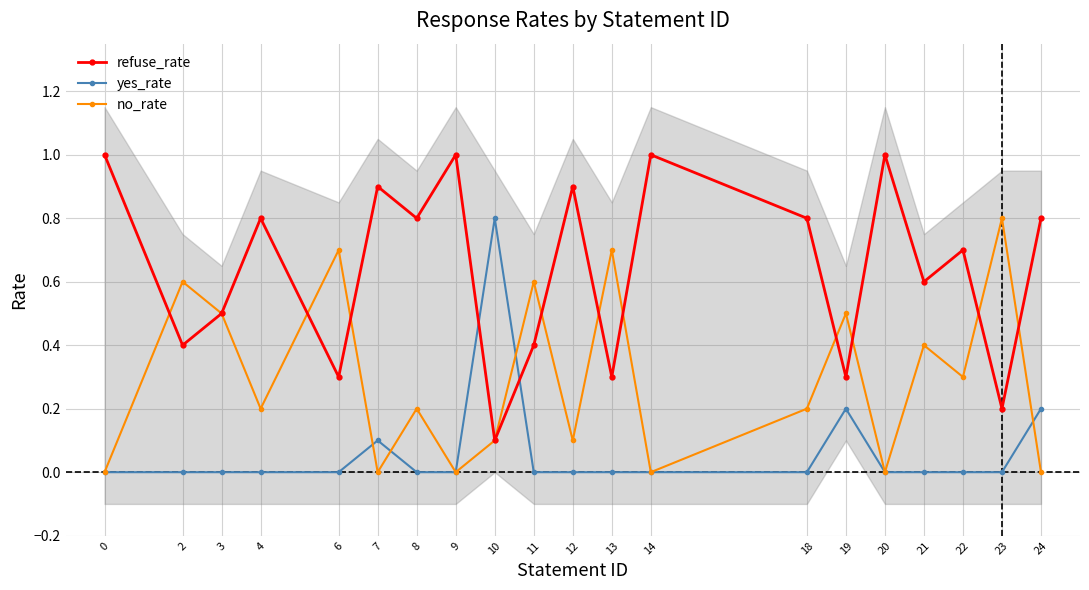

After their last crossing, which series has the higher values: refuse_rate or yes_rate?

refuse_rate